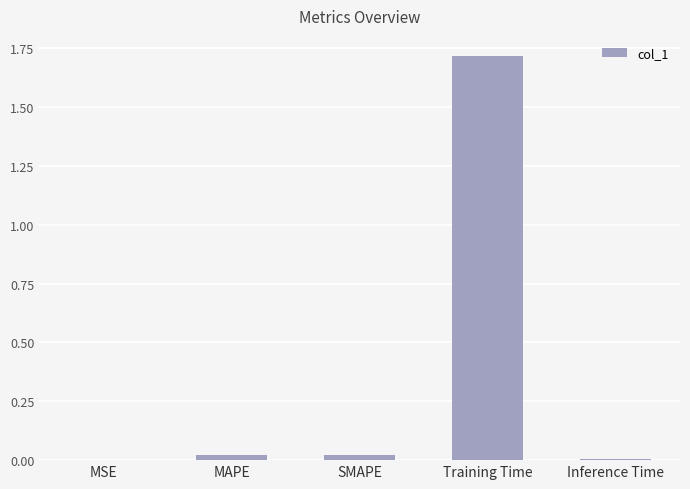

What is the sum of all values?

1.8